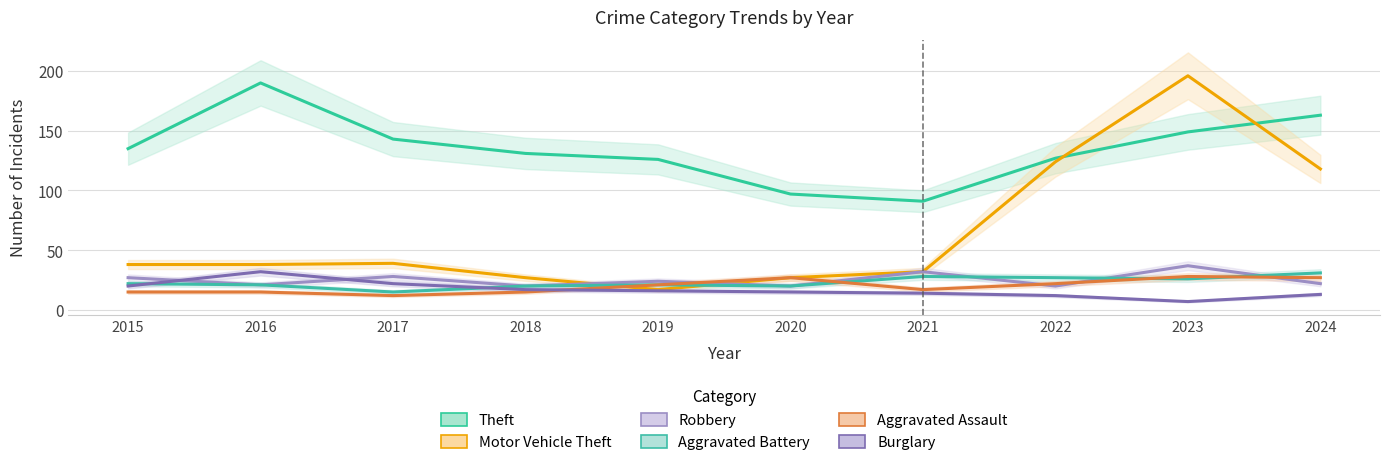

What is the difference between the maximum and minimum values in the Burglary series?

25